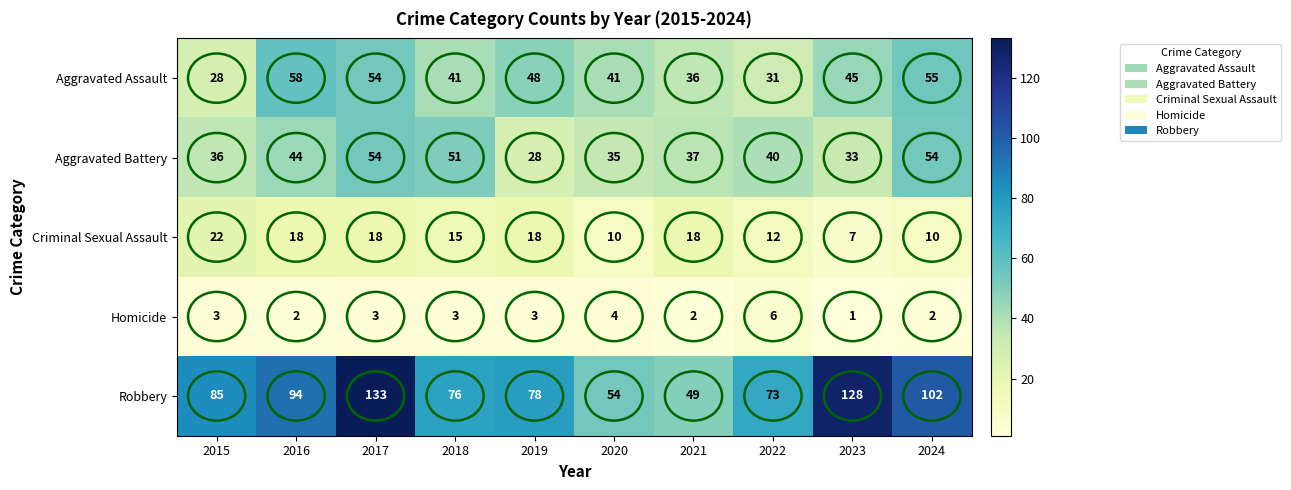

Read the Robbery value at 2023.

128